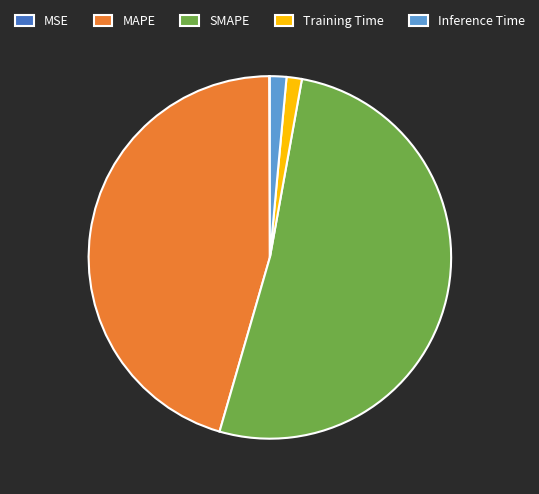

The Training Time slice represents 11% of the pie. True or false?

False